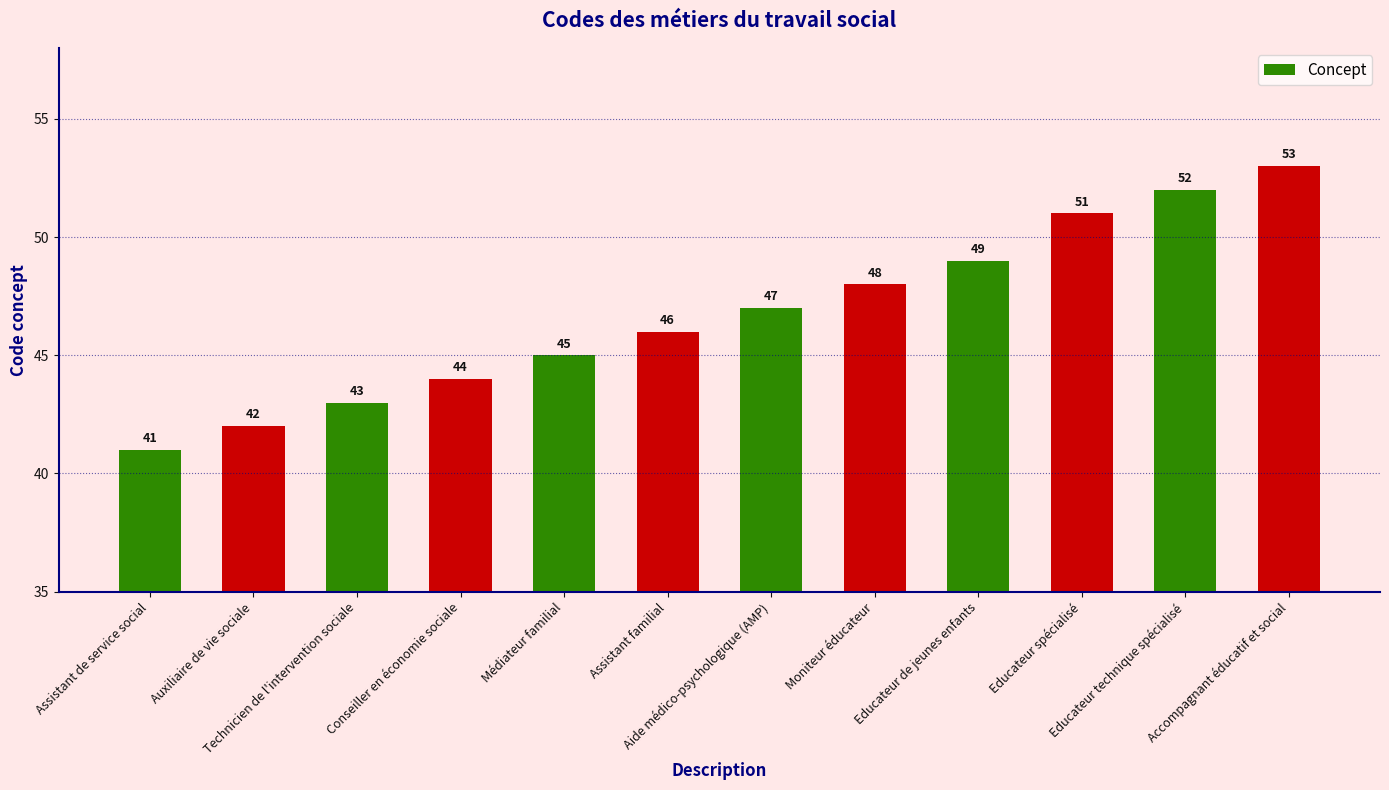

Which category has the lowest value across all series?

Assistant de service social